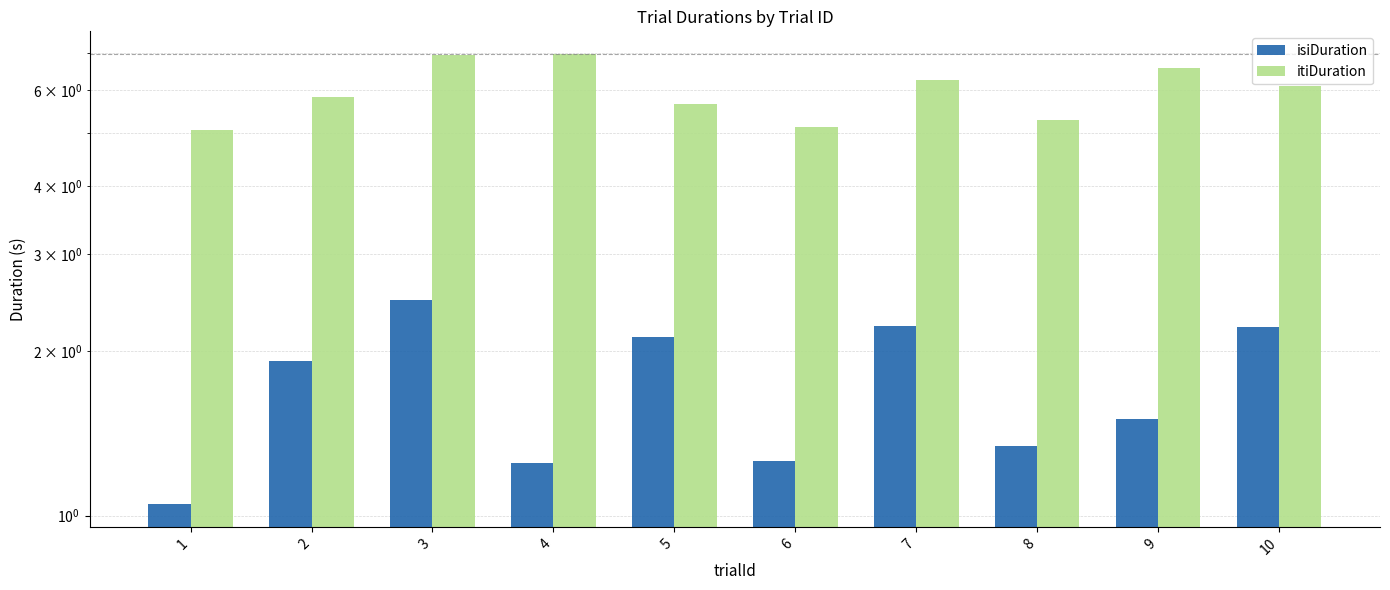

What are all the series names shown in the legend?

isiDuration, itiDuration